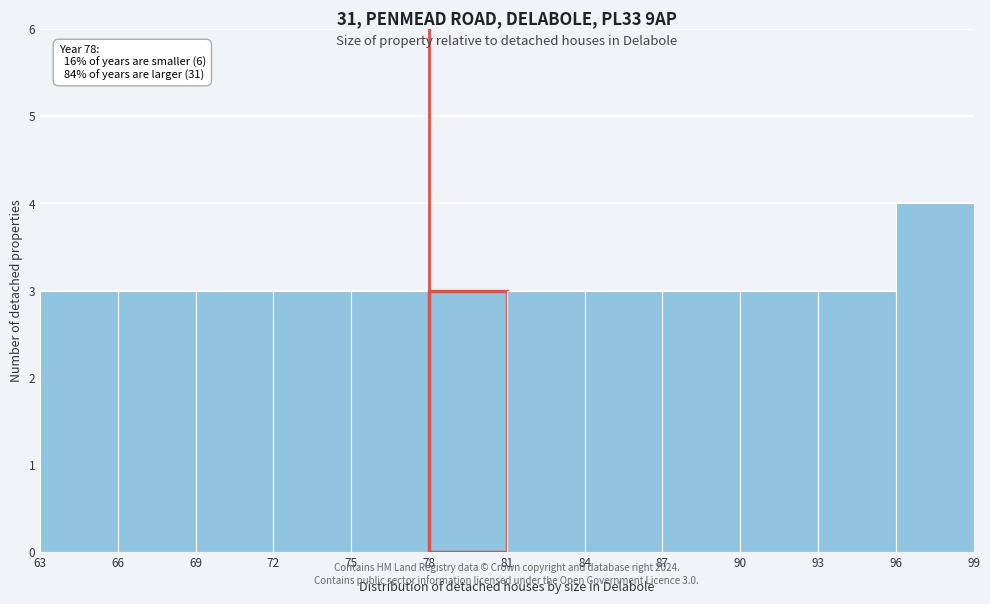

Which range on the x-axis has the tallest bar?

96 to 99